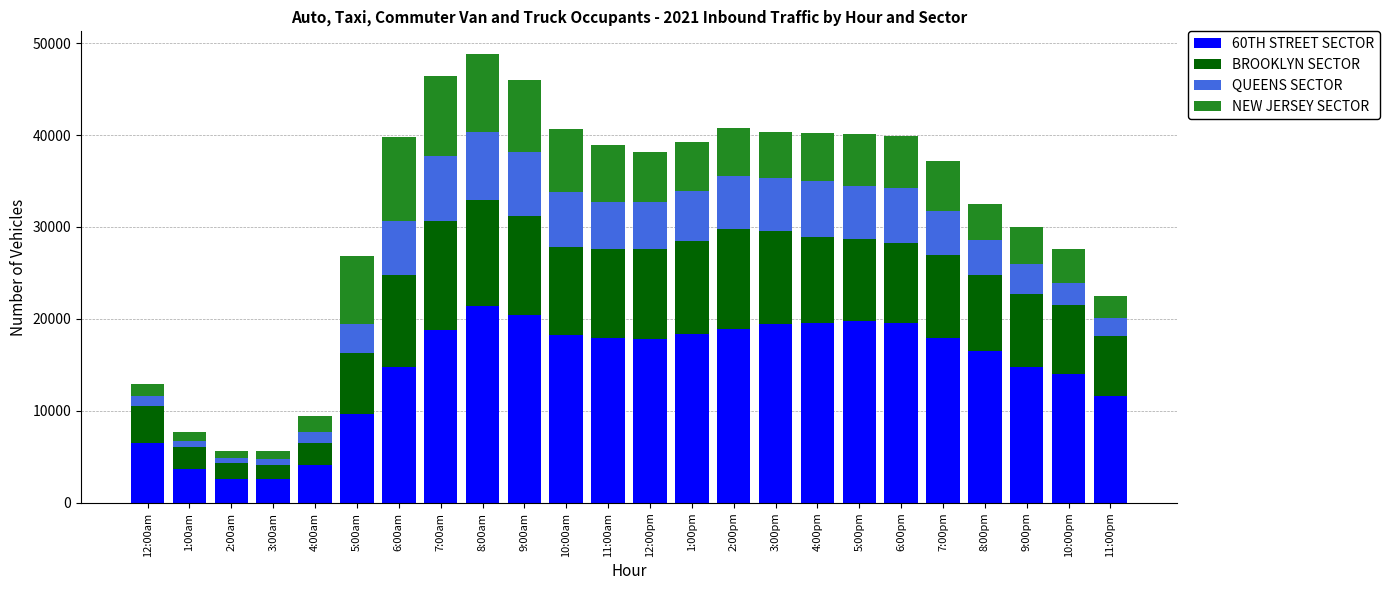

The value of BROOKLYN SECTOR at 3:00pm is 2716. True or false?

False